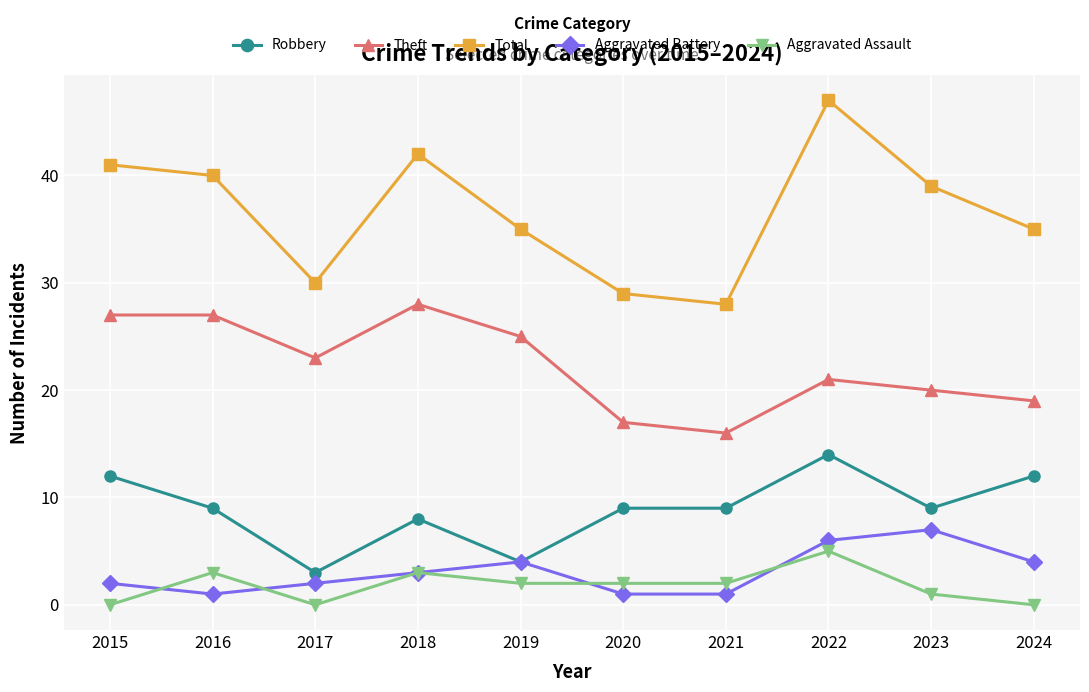

Between which two adjacent categories do Aggravated Battery and Aggravated Assault first intersect?

2015 and 2016